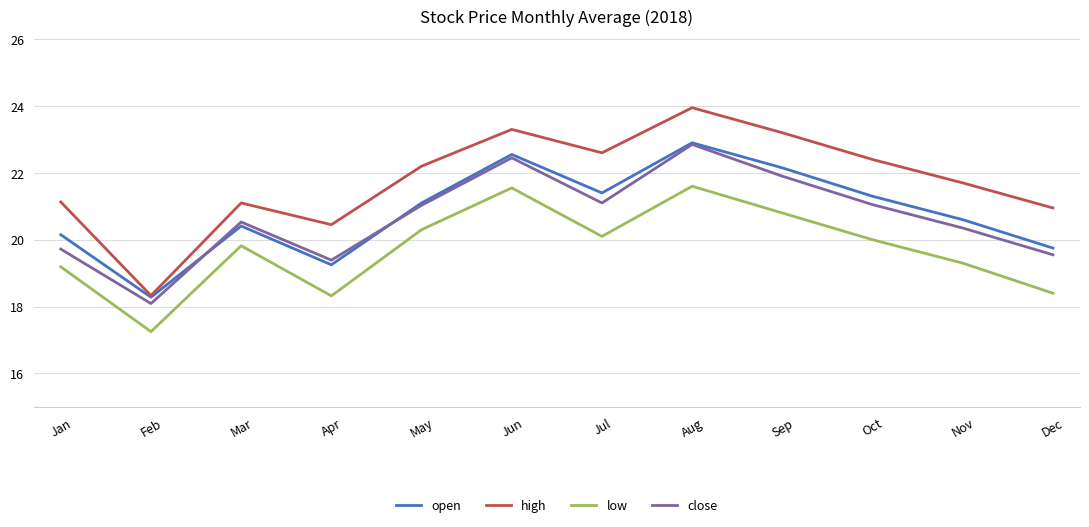

Which series has the widest spread of values?

high